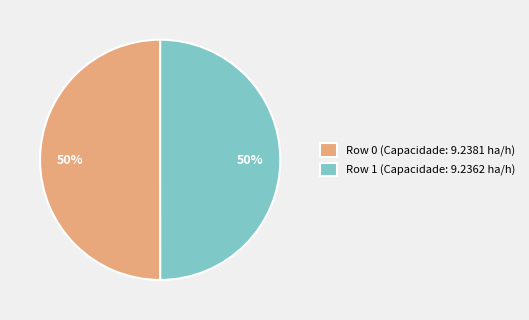

To the nearest percent, what is the average slice percentage?

50%